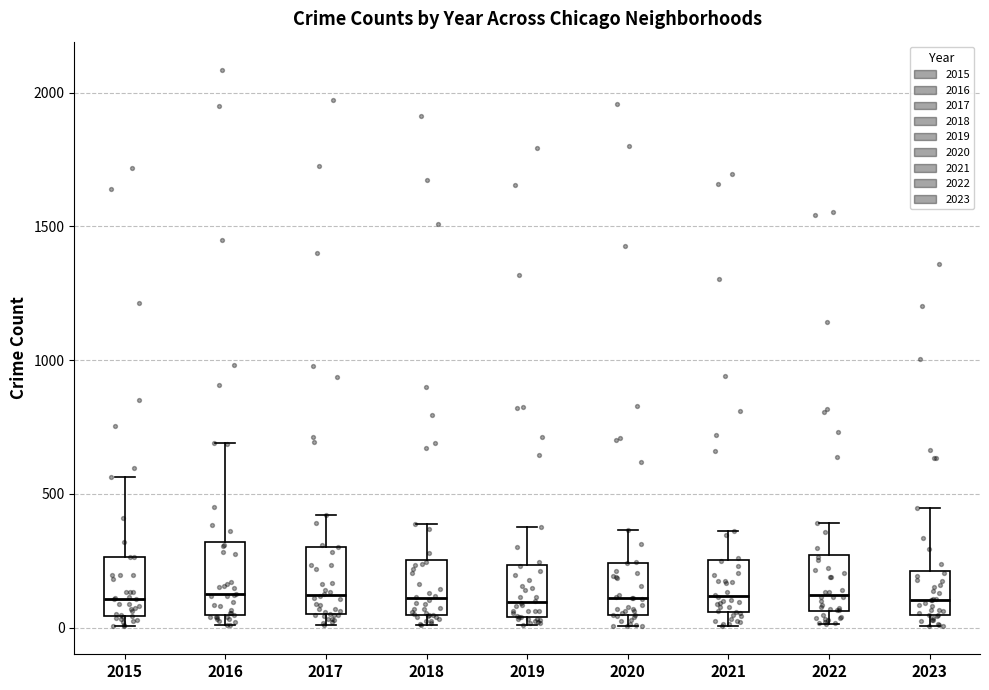

Reading left to right, transcribe this box plot: for each box, give where its median line is, the range the box spans, and where its two whiskers end, as read against the y-axis. The values are not printed on the chart, so give them approximately, as read against the axis.

2015: median 100, box 50 to 250, whiskers 0 to 550
2016: median 150, box 50 to 300, whiskers 0 to 700
2017: median 100, box 50 to 300, whiskers 0 to 400
2018: median 100, box 50 to 250, whiskers 0 to 400
2019: median 100, box 50 to 250, whiskers 0 to 400
2020: median 100, box 50 to 250, whiskers 0 to 350
2021: median 100, box 50 to 250, whiskers 0 to 350
2022: median 100, box 50 to 250, whiskers 0 to 400
2023: median 100, box 50 to 200, whiskers 0 to 450